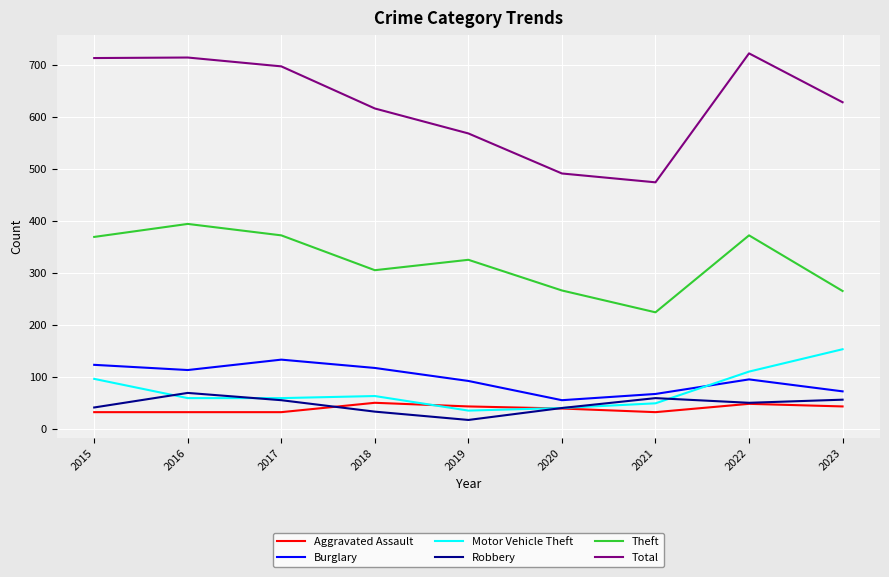

What is the difference between the Motor Vehicle Theft values at 2017 and 2021?

10